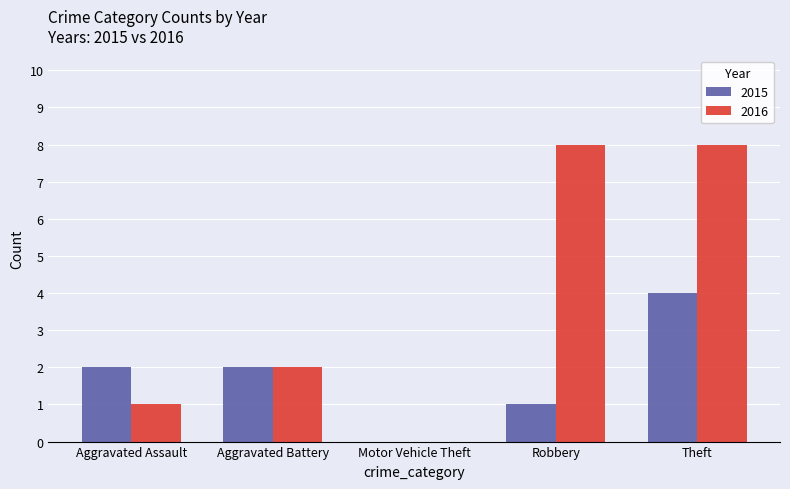

Between Aggravated Assault and Motor Vehicle Theft, which series saw the biggest shift?

2015